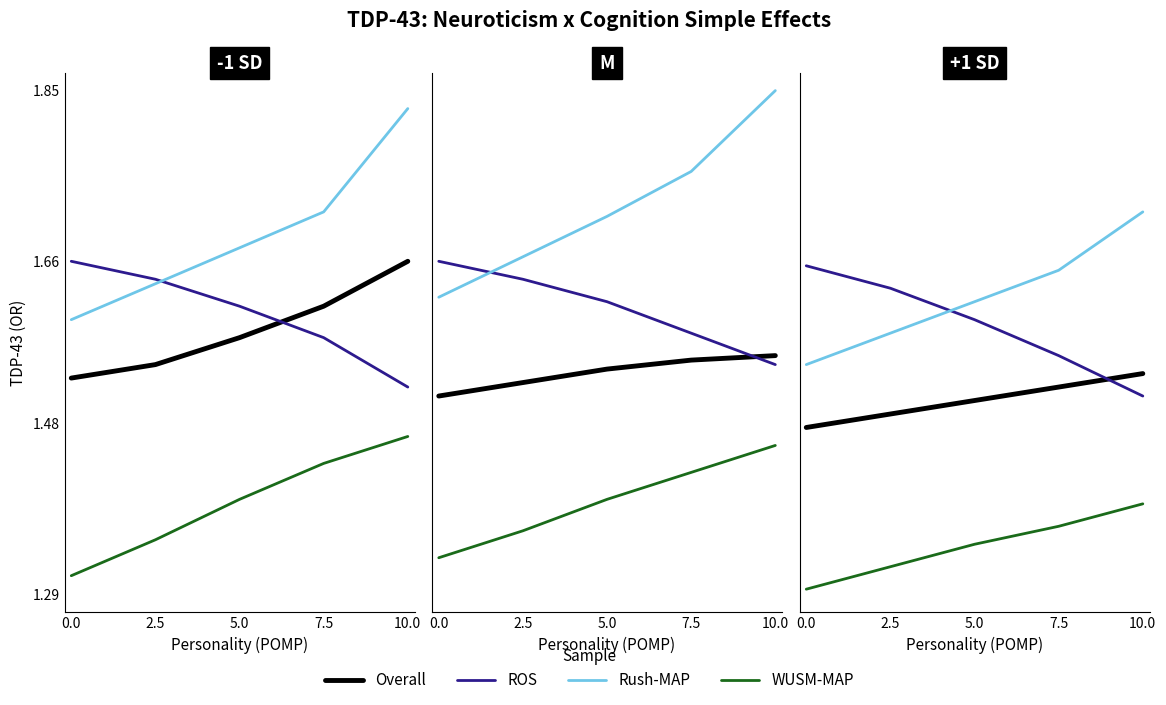

Which series changed the most between 0.0 and 5.0?

Rush-MAP